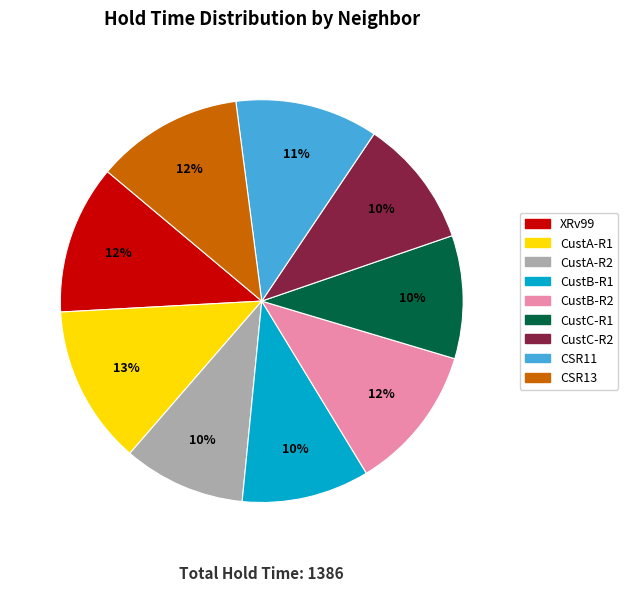

Does CustB-R1 account for over 50% of the chart?

No